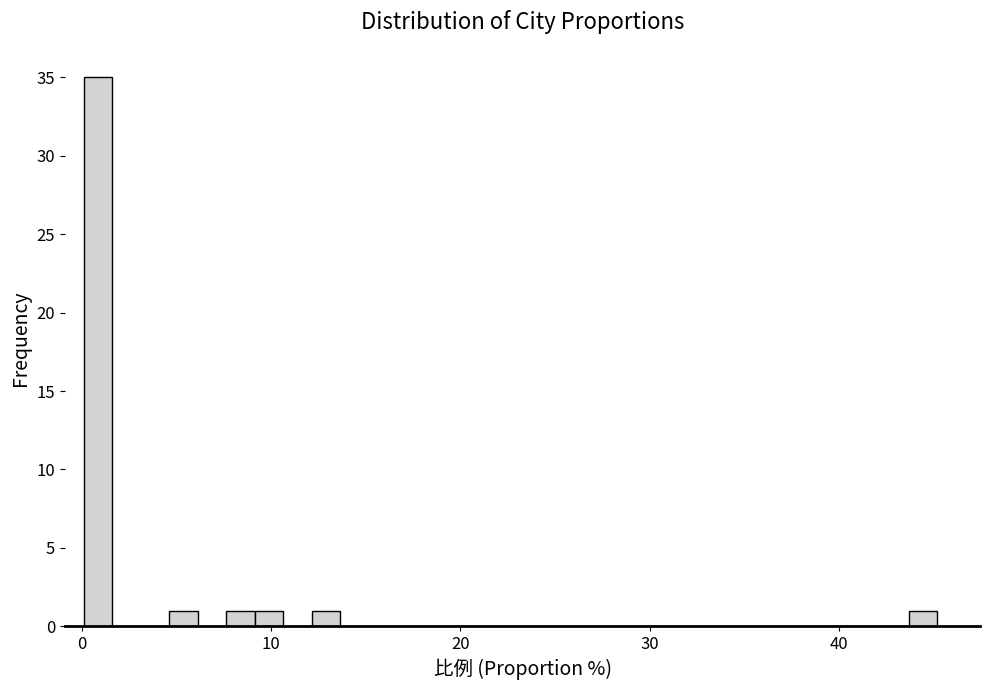

Around what value on the x-axis is the tallest bar? Give the approximate position of its centre, as read against the axis.

1